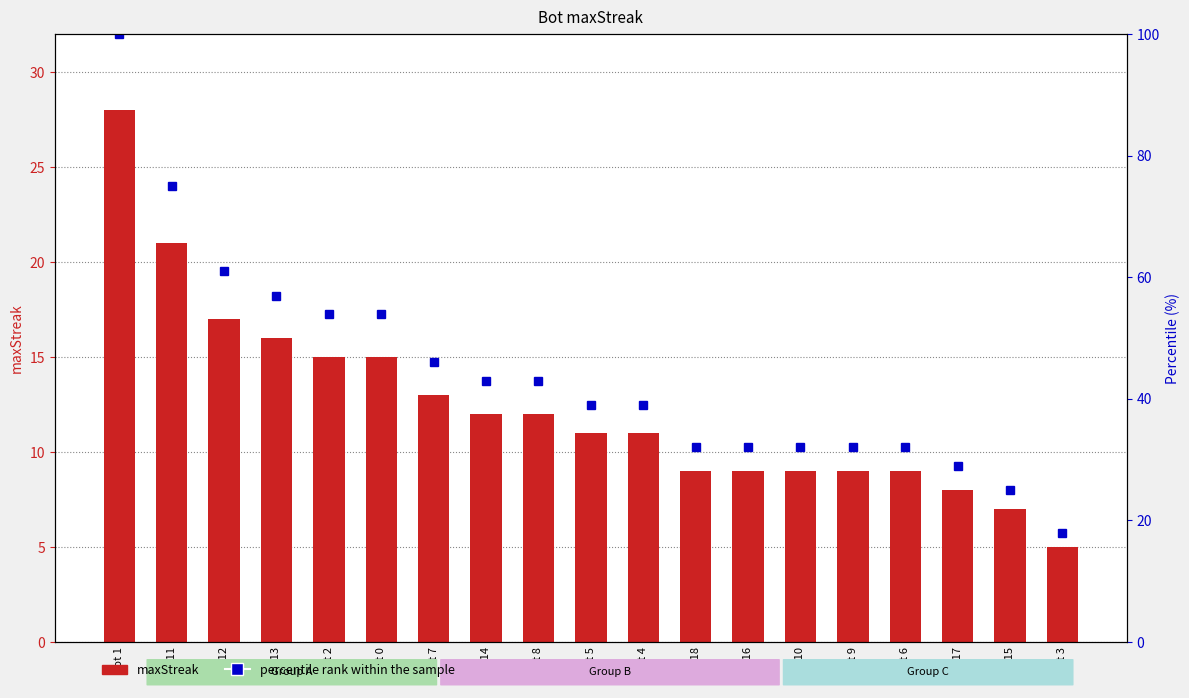

The percentile rank within the sample series shows 32 at Bot 18. True or false?

True